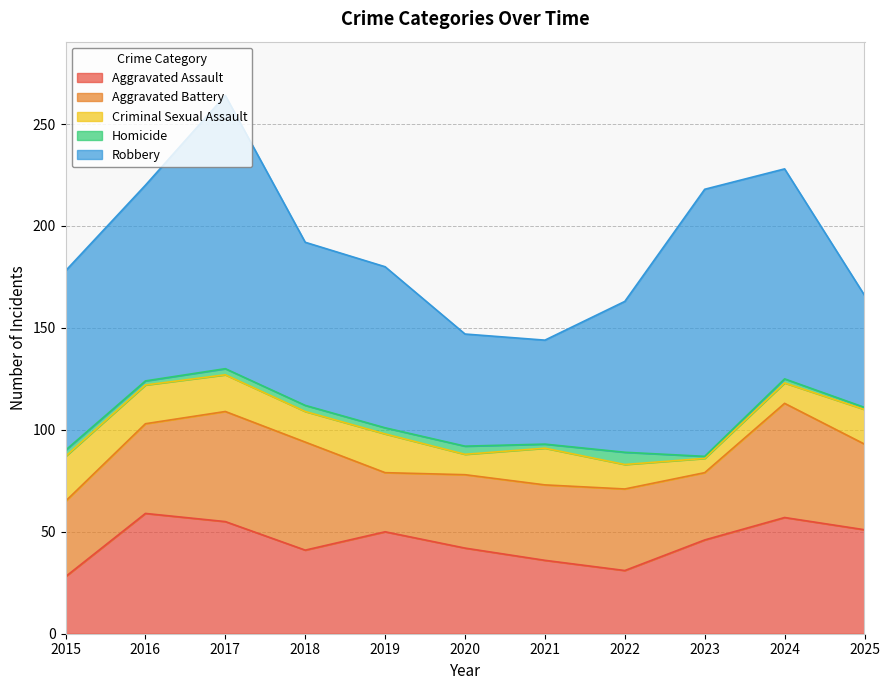

At which category does the chart reach its peak across all series?

2017